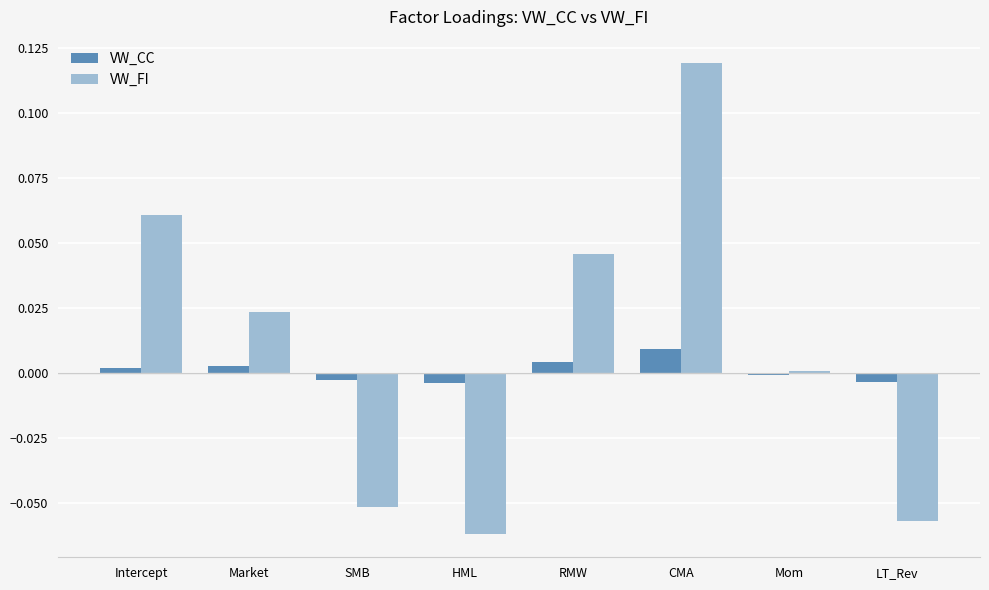

The value of VW_CC at SMB is -0.0. True or false?

True